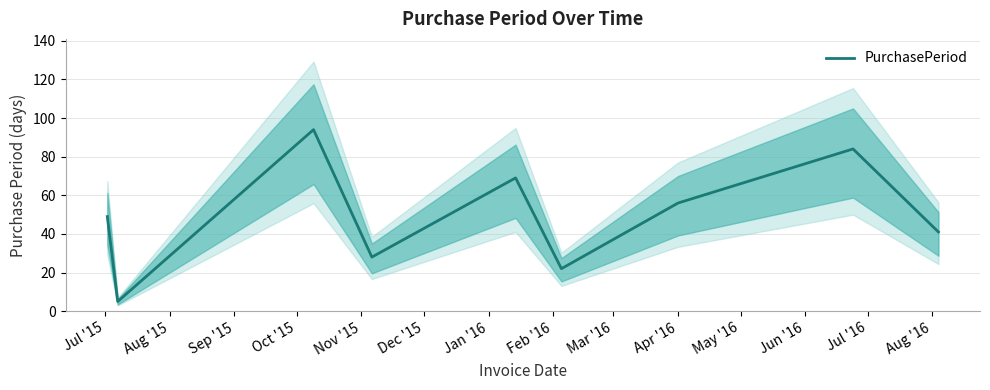

What is the highest value of the PurchasePeriod series?

94